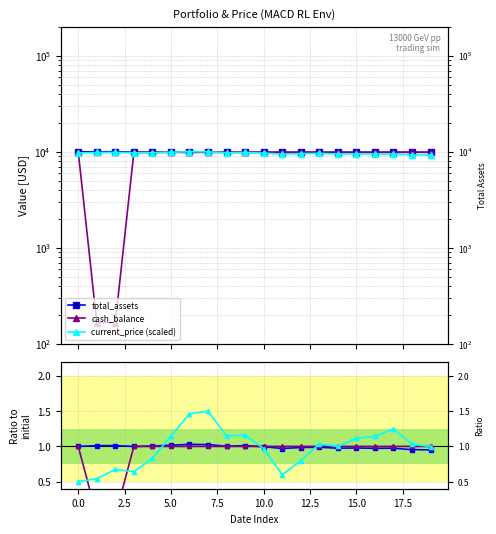

How many data points in cash_balance are less than 1?

2